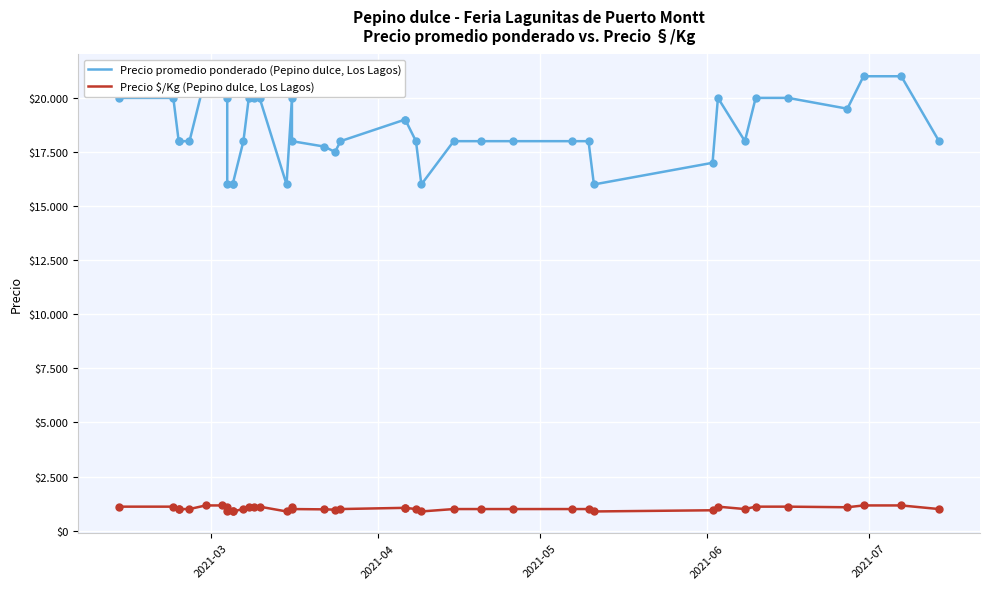

Which series has the largest total across all categories?

Precio promedio ponderado (Pepino dulce, Los Lagos)